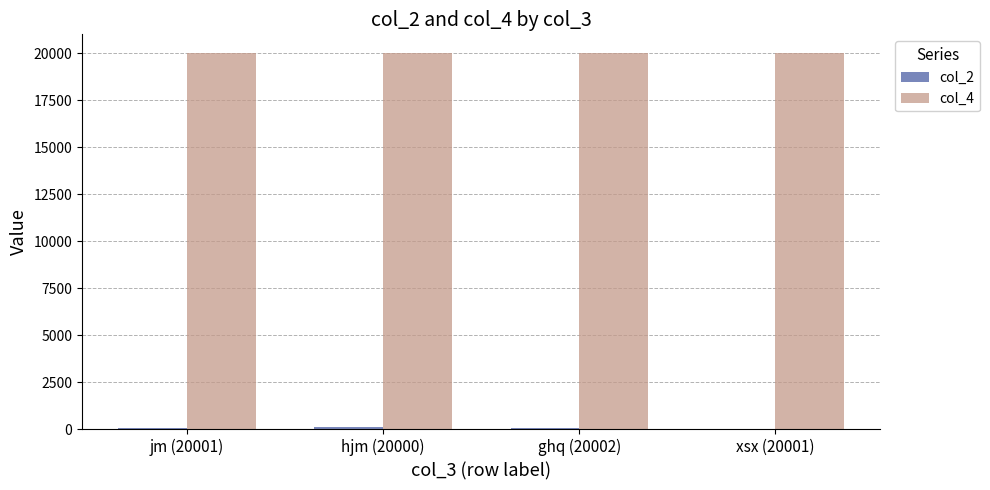

Which series has the largest total across all categories?

col_4